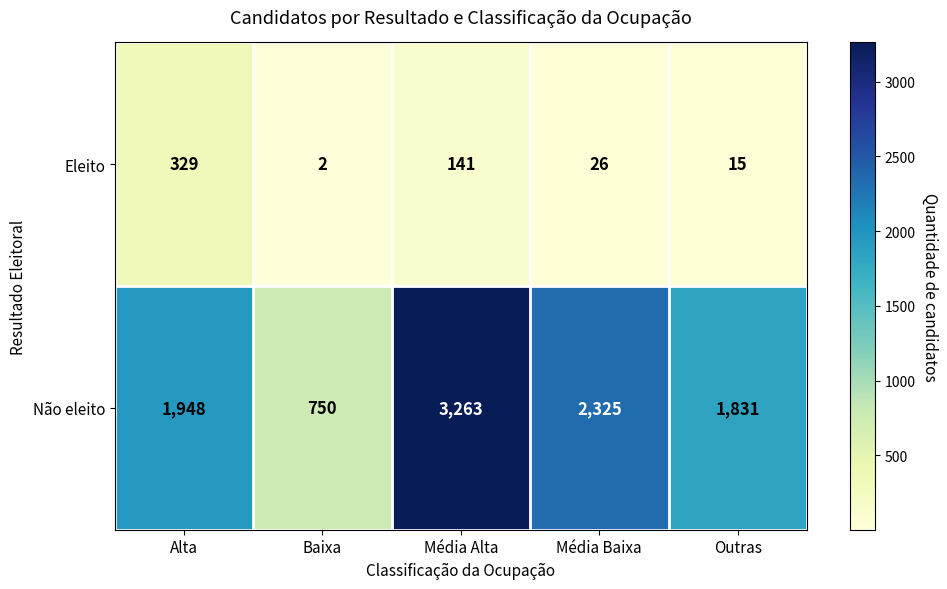

The value of Não eleito at Alta is 866. True or false?

False